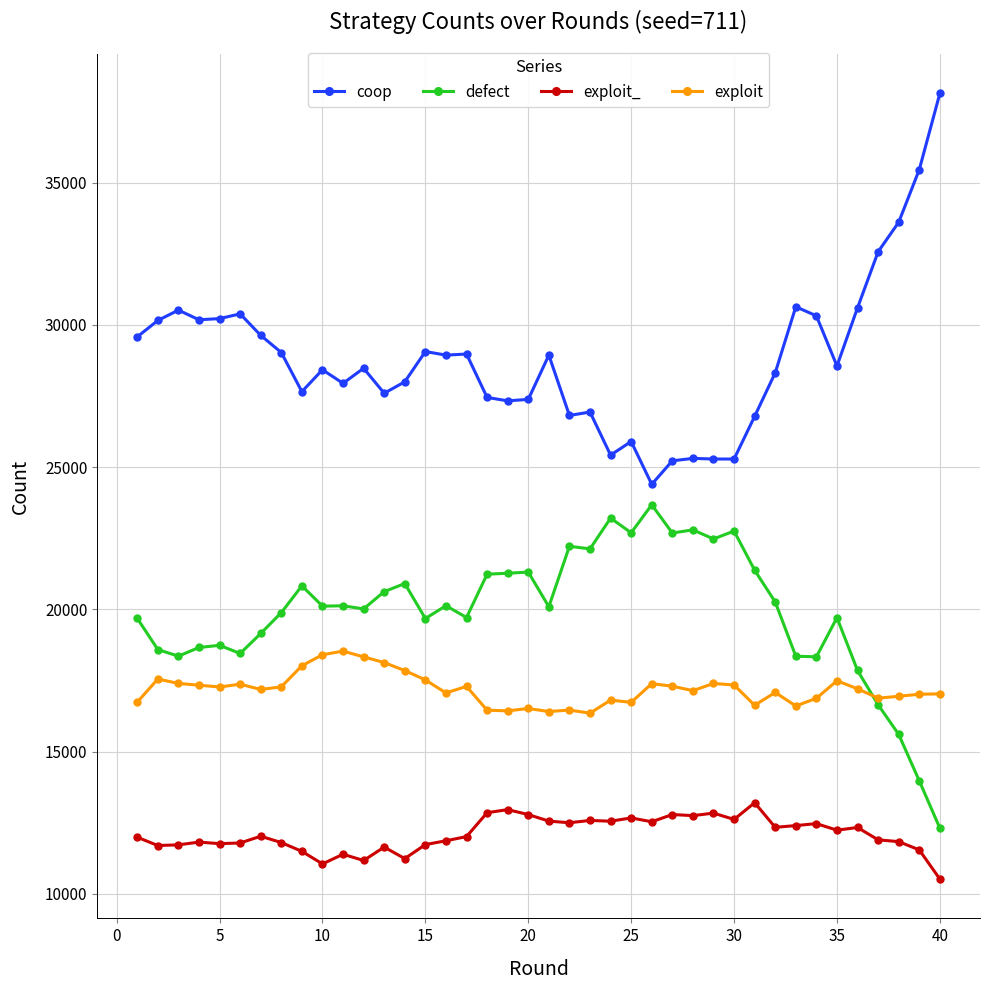

List the series in order of their overall mean, highest first.

coop, defect, exploit, exploit_